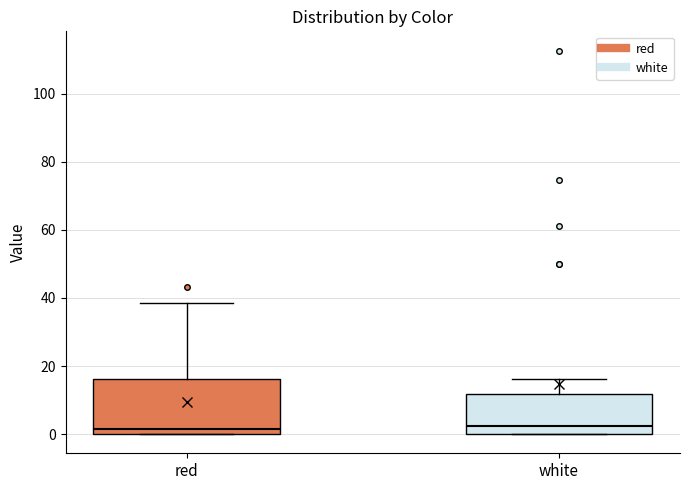

Reading left to right, transcribe this box plot: for each box, give where its median line is, the range the box spans, and where its two whiskers end, as read against the y-axis. The values are not printed on the chart, so give them approximately, as read against the axis.

red: median 2, box 0 to 16, whiskers 0 to 38
white: median 2, box 0 to 12, whiskers 0 to 16